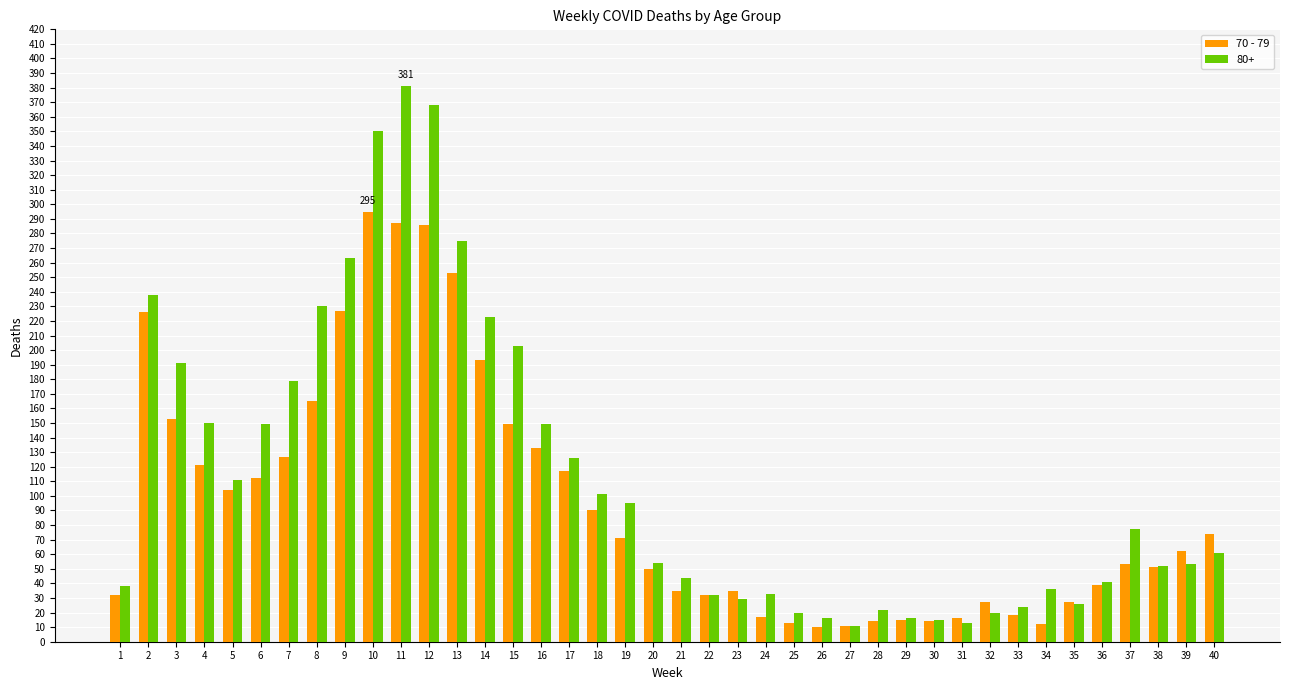

Which series has the largest total across all categories?

80+